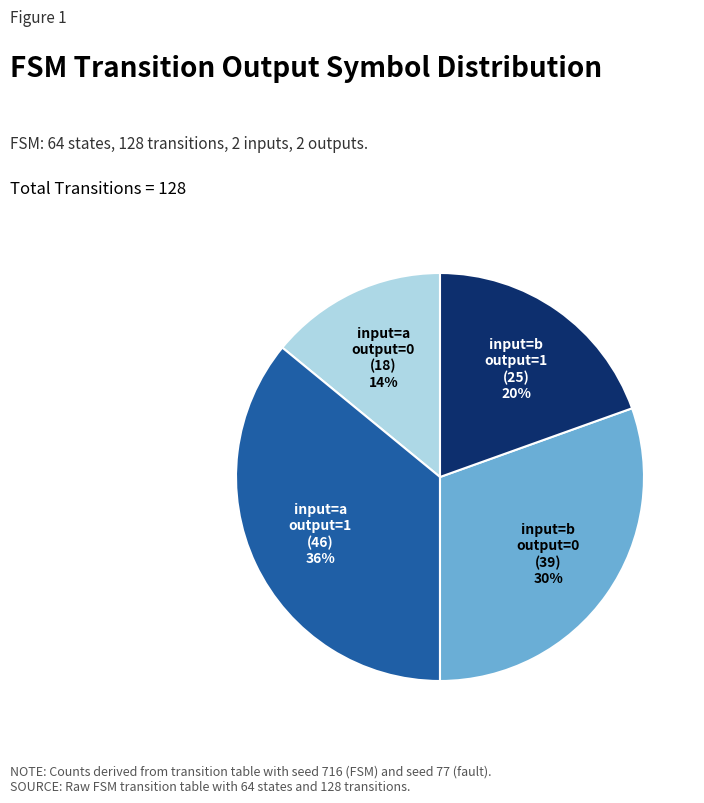

Does any single category account for the majority?

No